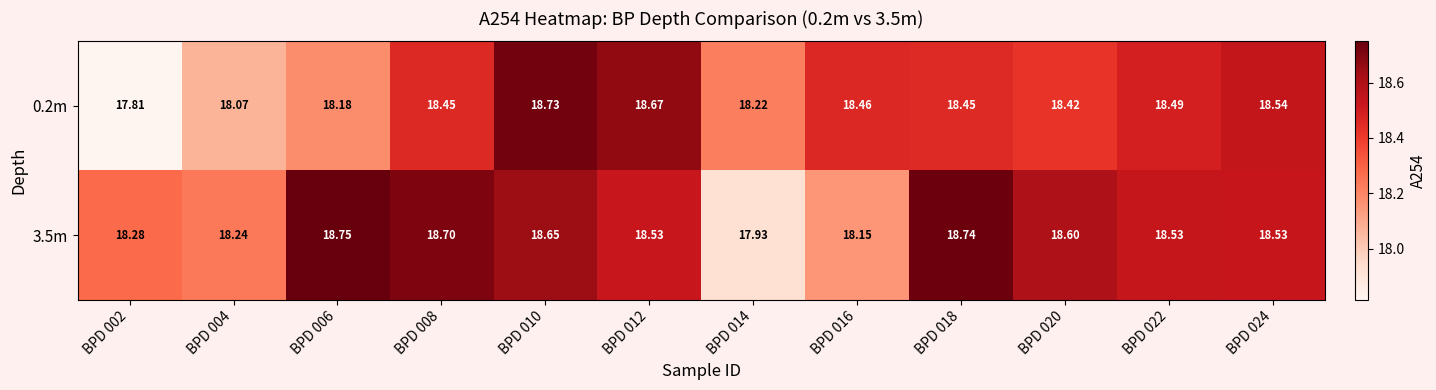

Rank the series by their average value, from highest to lowest.

3.5m, 0.2m